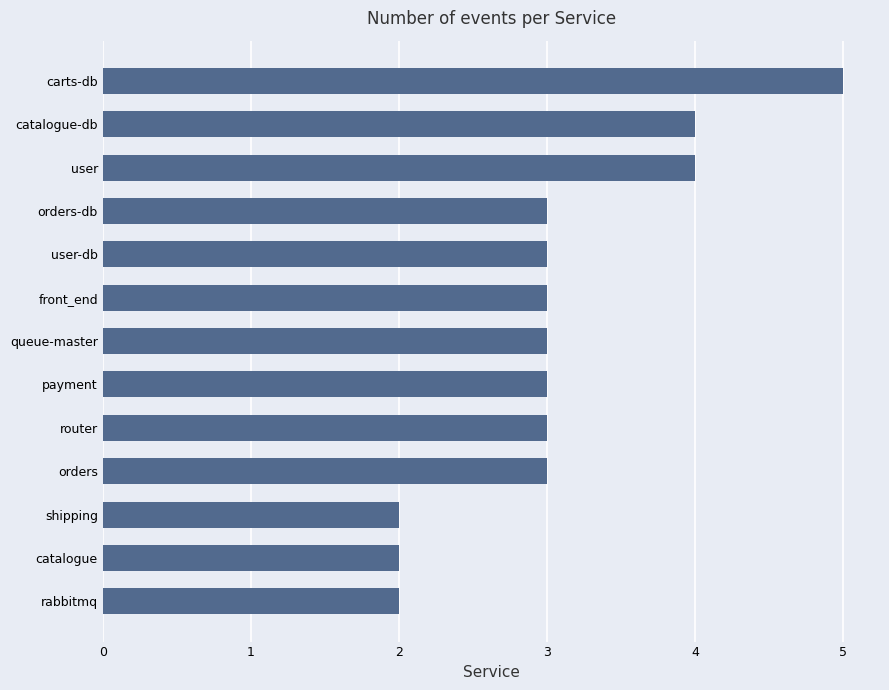

Reading bottom to top, list all the values displayed in this chart.

2	2	2	3	3	3	3	3	3	3	4	4	5